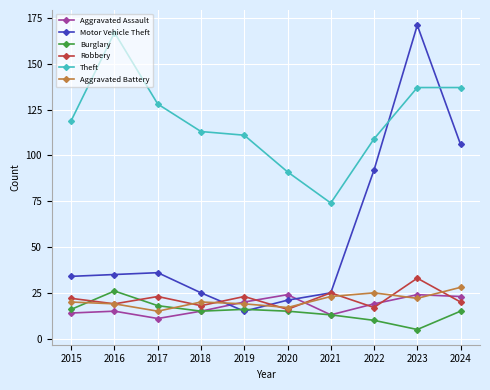

True or false: Burglary and Theft cross at least once.

False